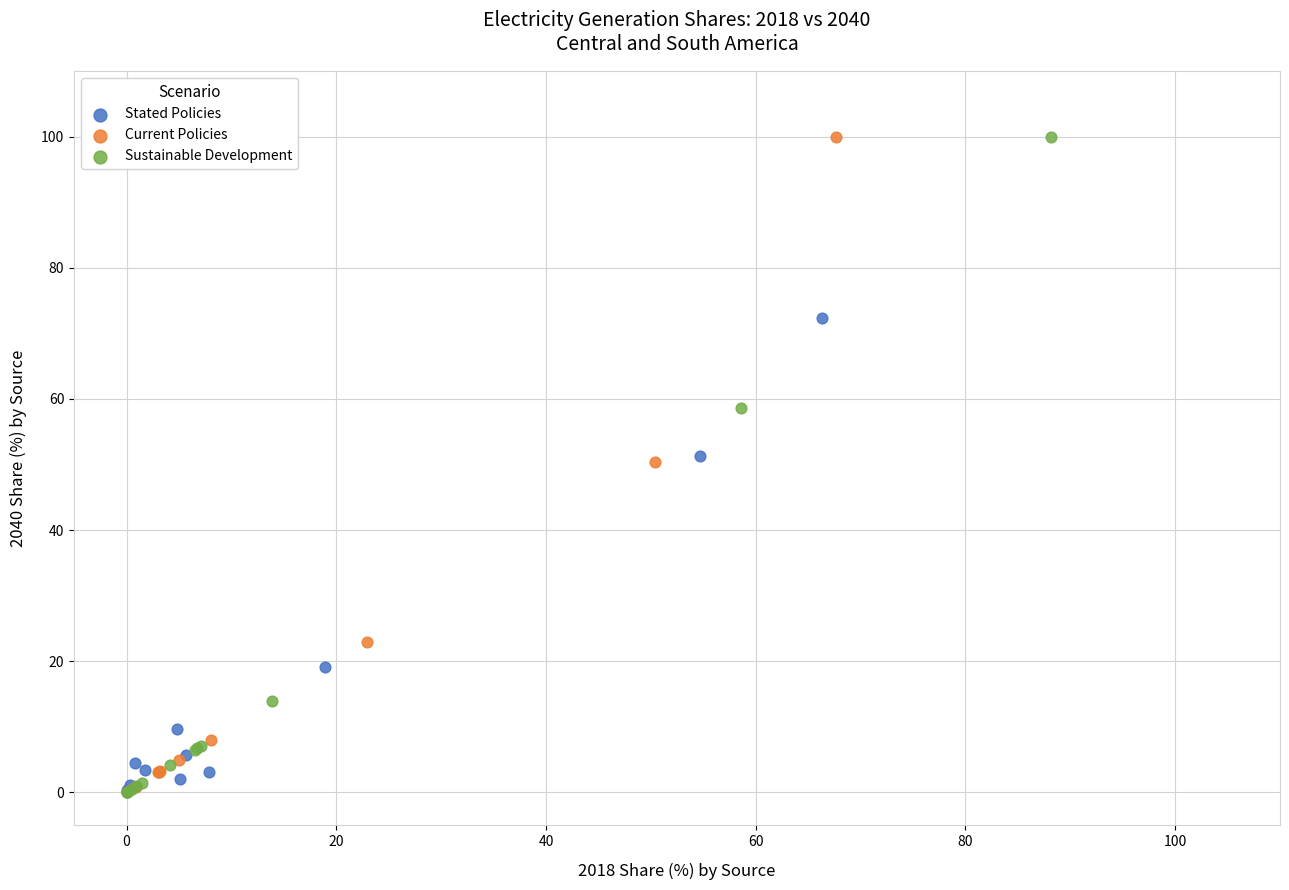

What are all the series names shown in the legend?

Stated Policies, Current Policies, Sustainable Development